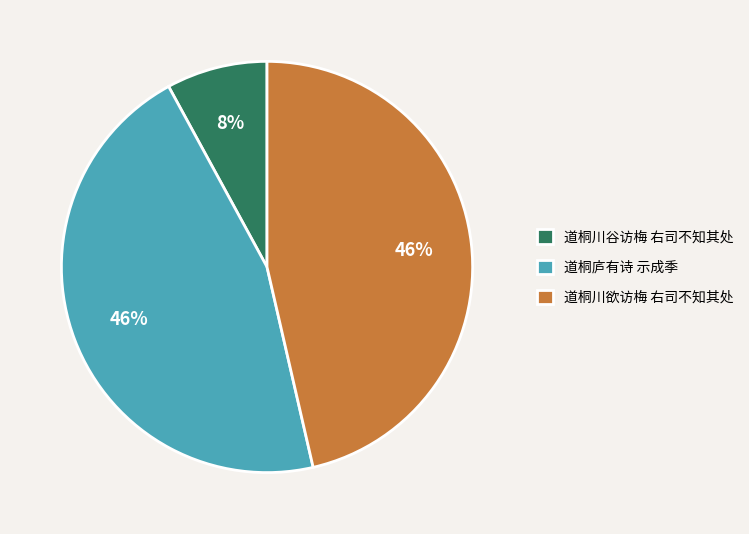

True or false: 道桐川欲访梅 右司不知其处 accounts for 58% of the total.

False